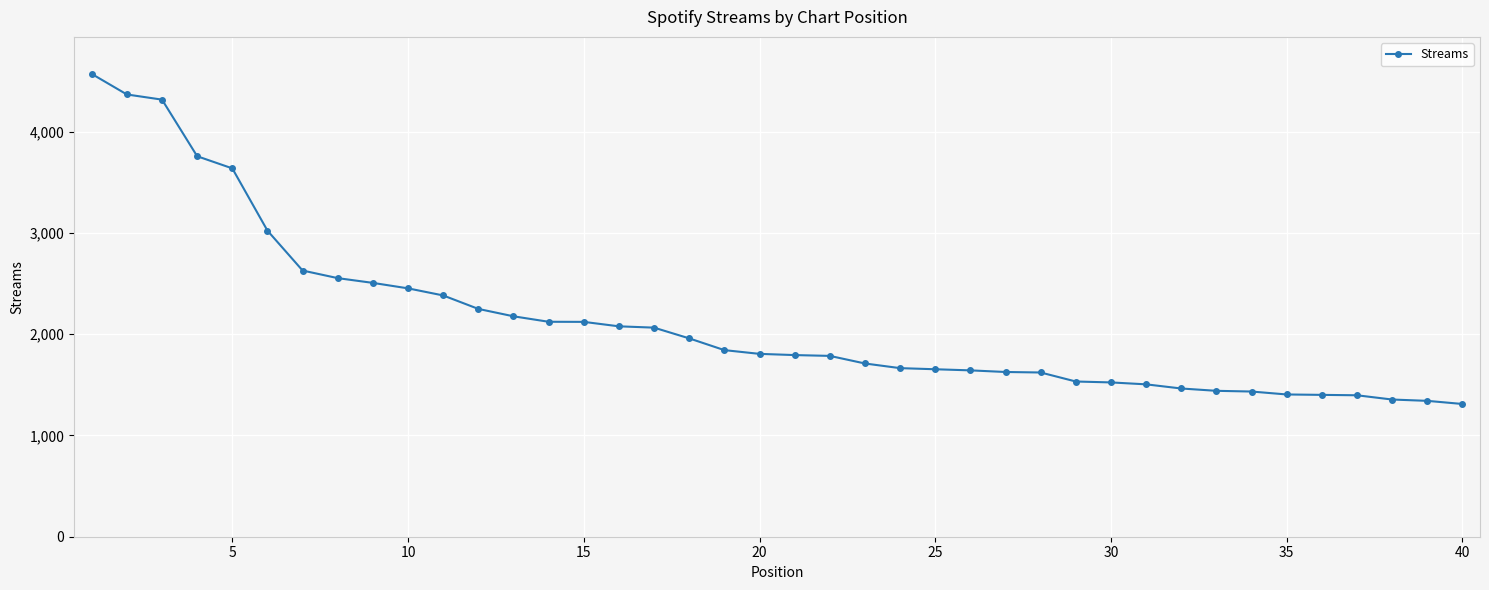

What is the sum of all values?

85238